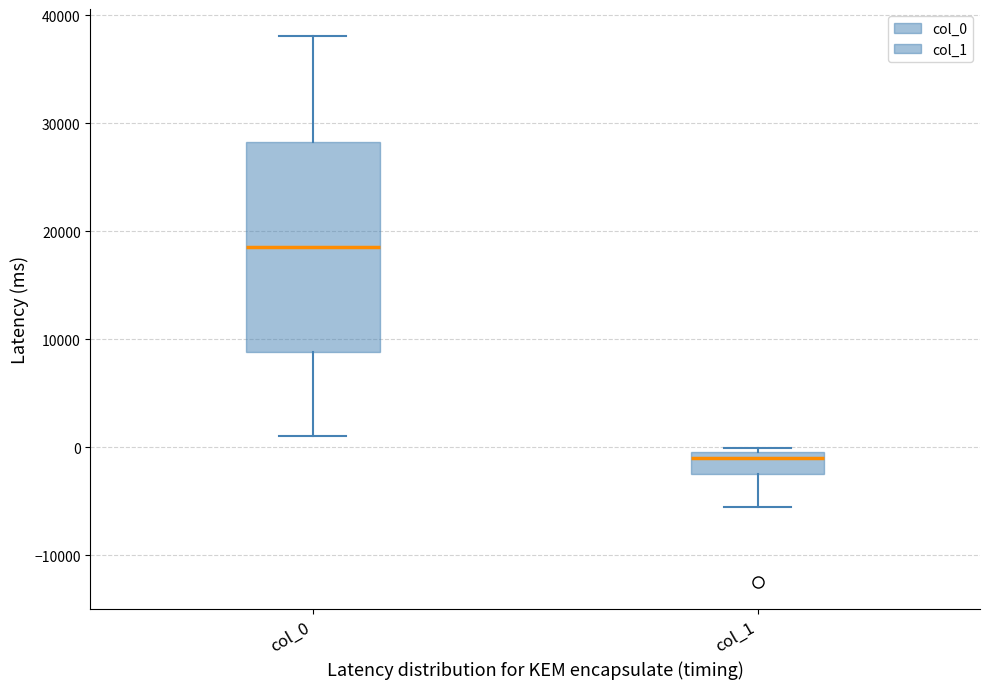

Comparing the boxes themselves (not the whiskers), which one is the tallest?

col_0